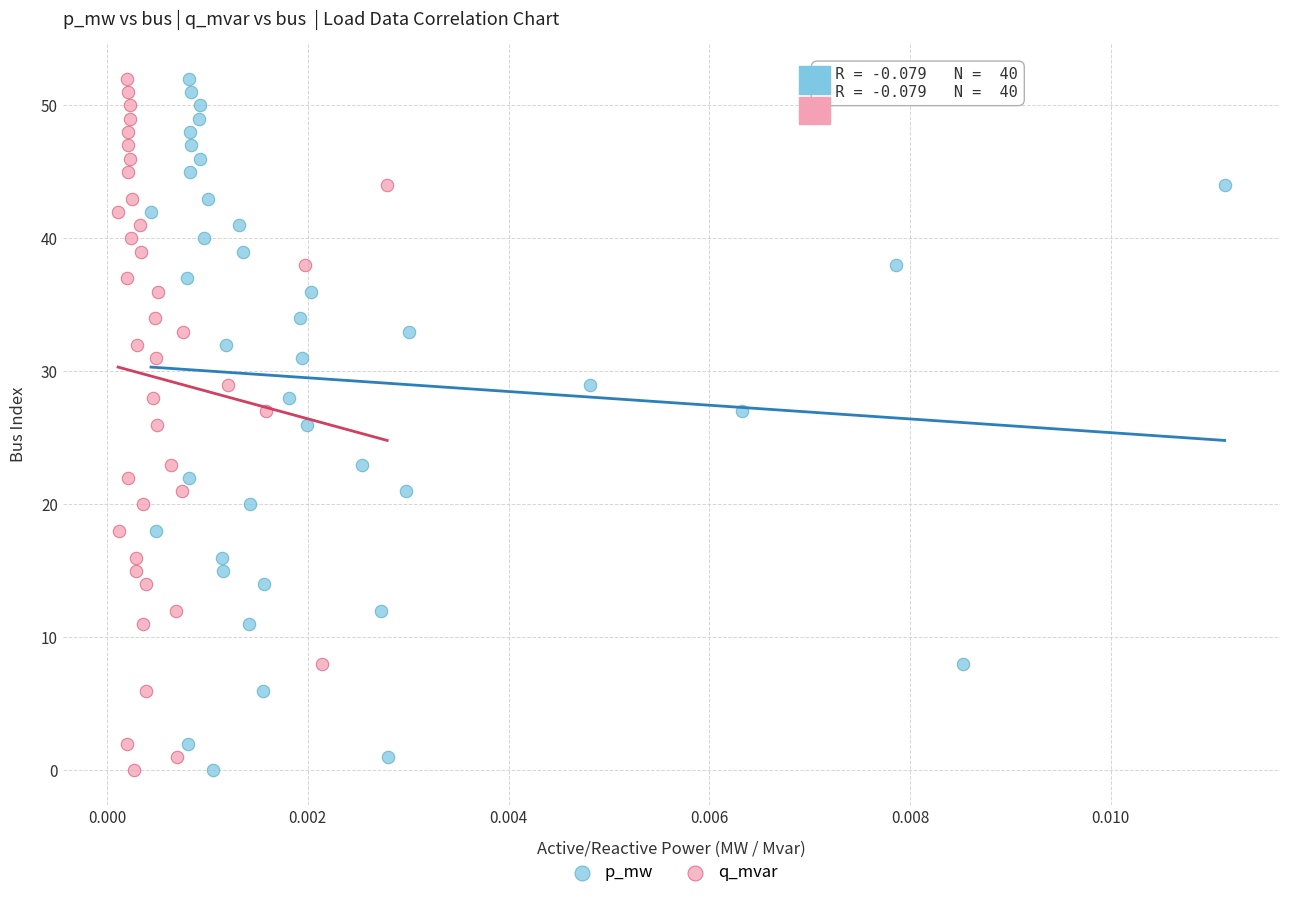

What are all the series names shown in the legend?

p_mw, q_mvar